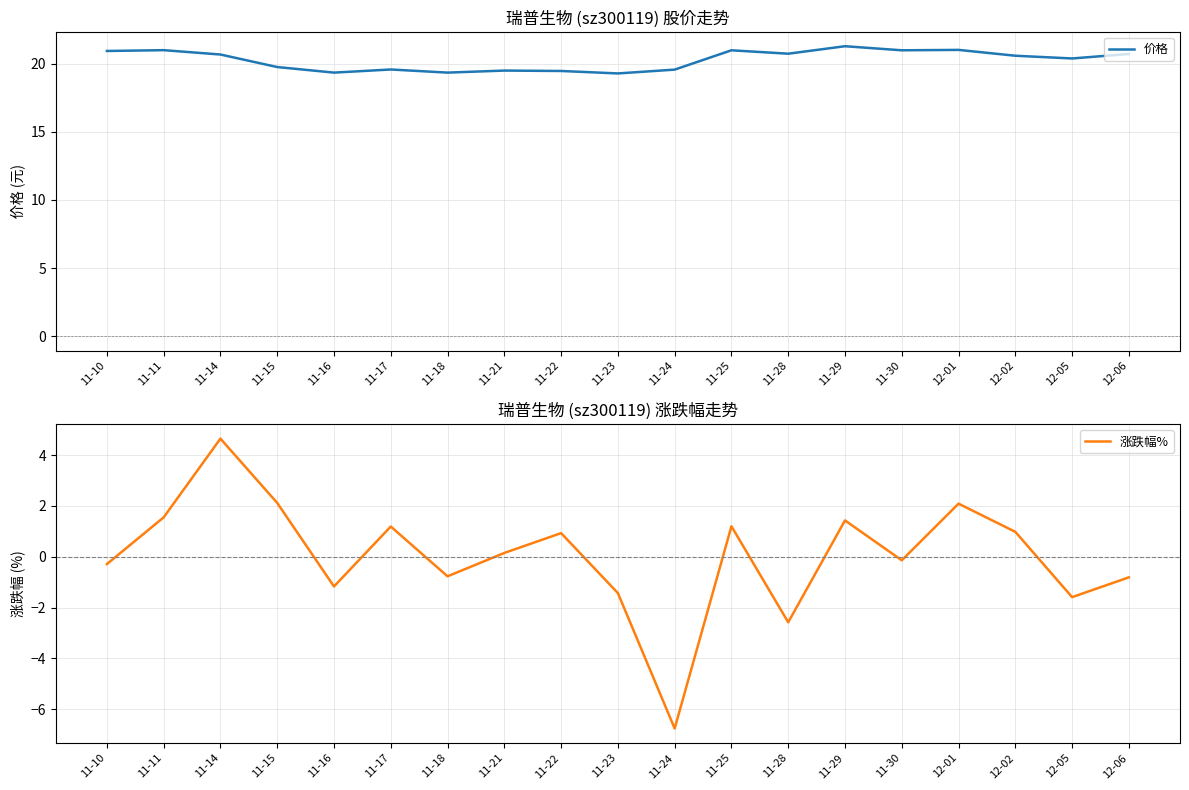

The 价格 series shows 33.8 at 11-18. True or false?

False